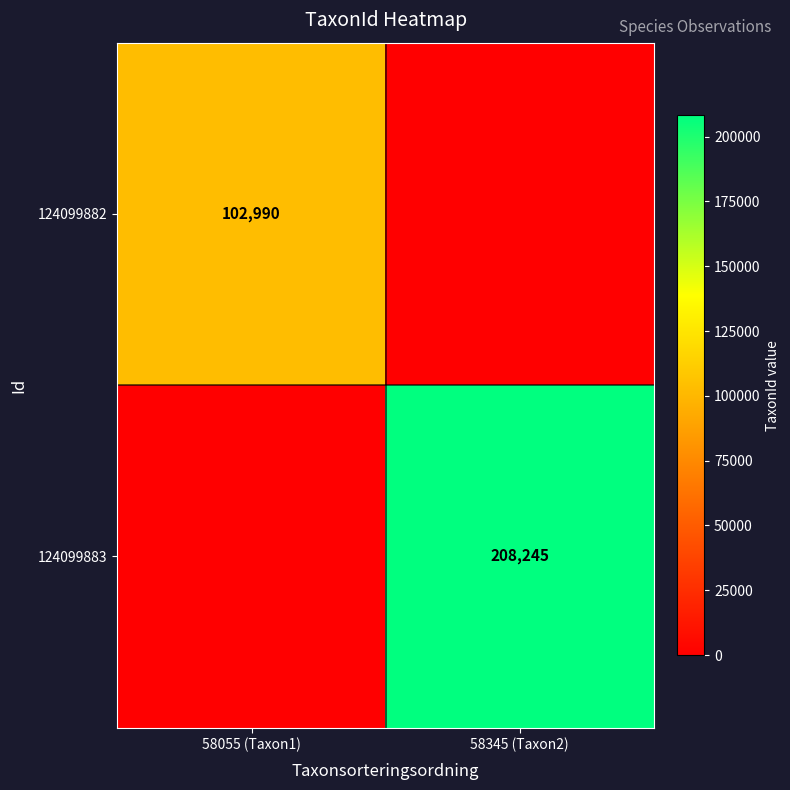

The 124099883 series shows 208245 at 58345 (Taxon2). True or false?

True